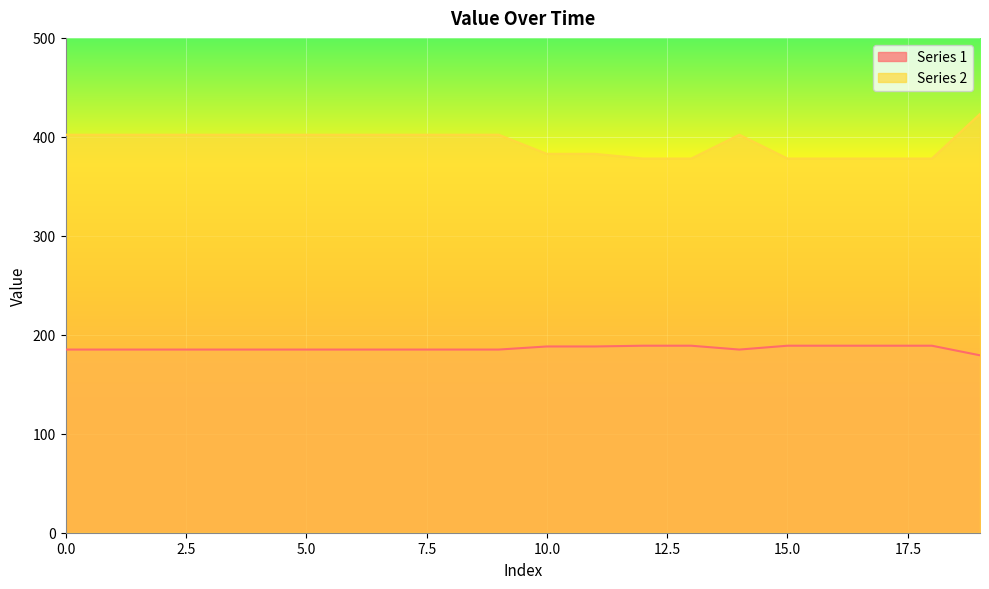

Rank the categories by Series 1 value from highest to lowest.

12, 13, 15, 16, 17, 18, 10, 11, 0, 1, 2, 3, 4, 5, 6, 7, 8, 9, 14, 19